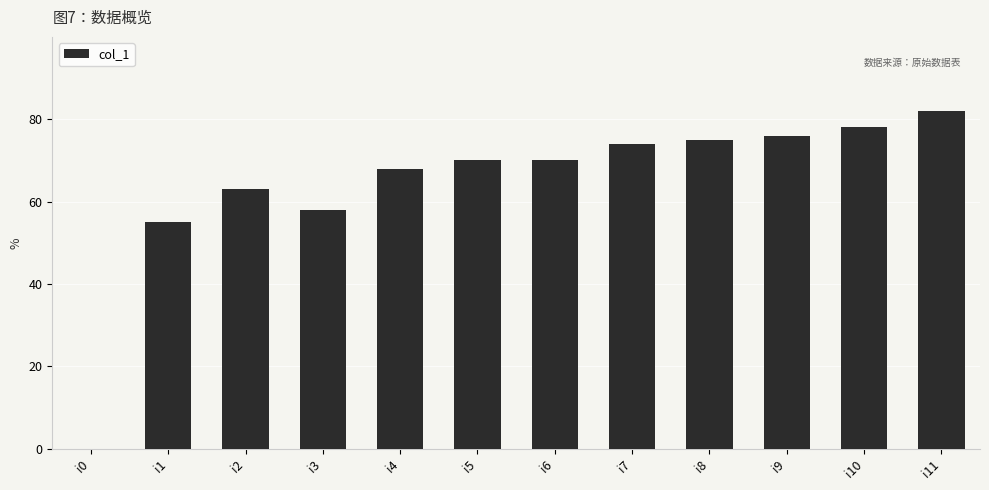

How many categories are shown in the chart?

12